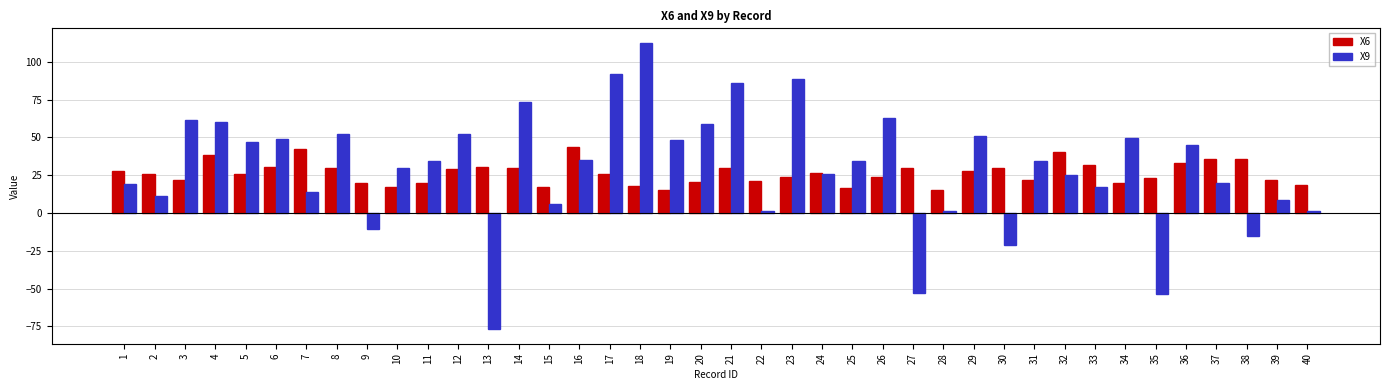

What are all the series names shown in the legend?

X6, X9